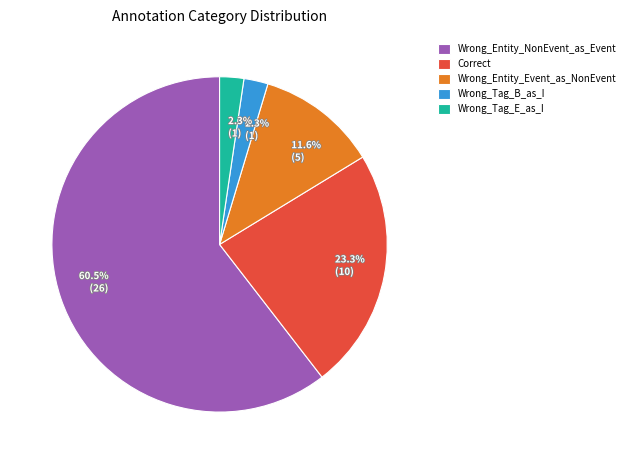

To the nearest percent, what portion does Wrong_Tag_E_as_I represent?

2%